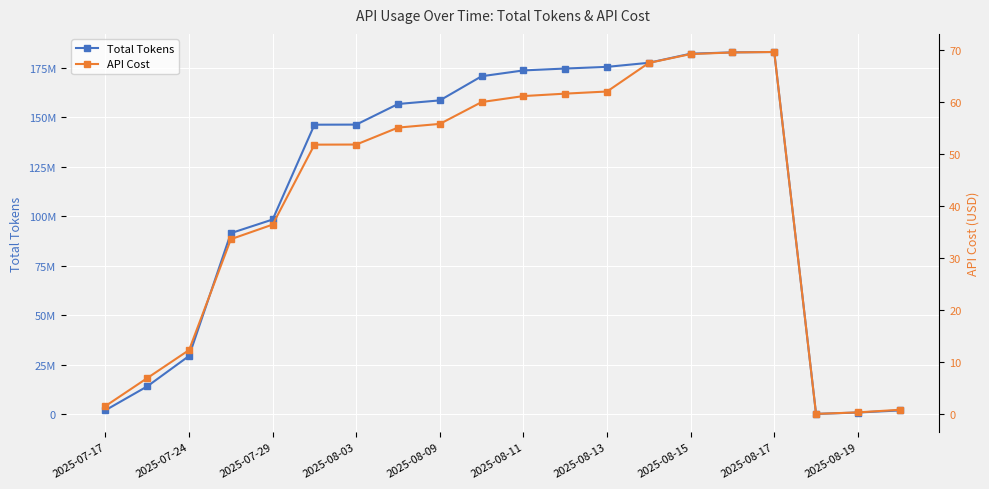

At 2025-08-15, list the series in order from smallest to largest.

API Cost, Total Tokens